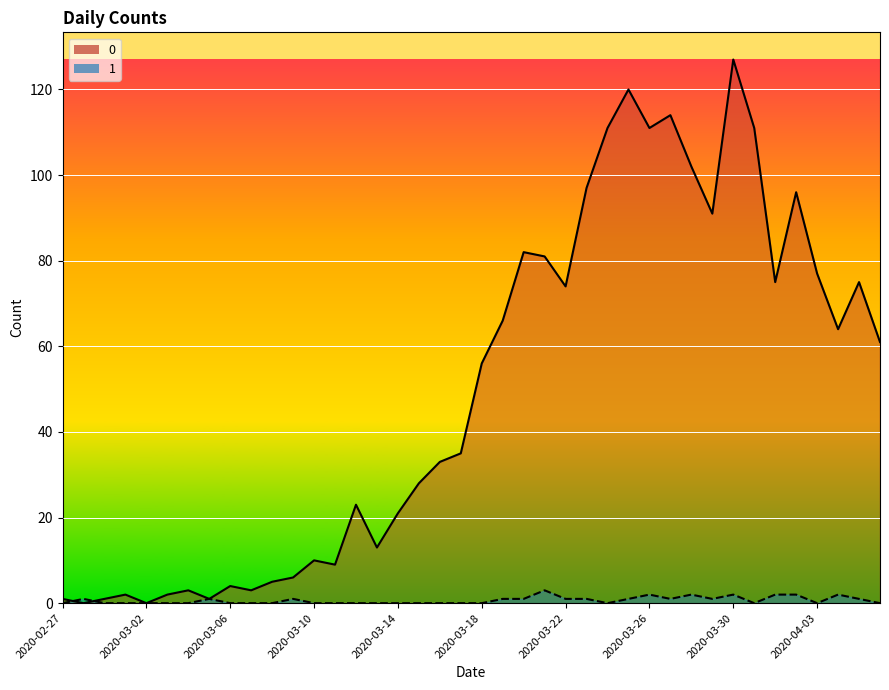

What is the difference between the maximum and second lowest values in the 0 series?

127